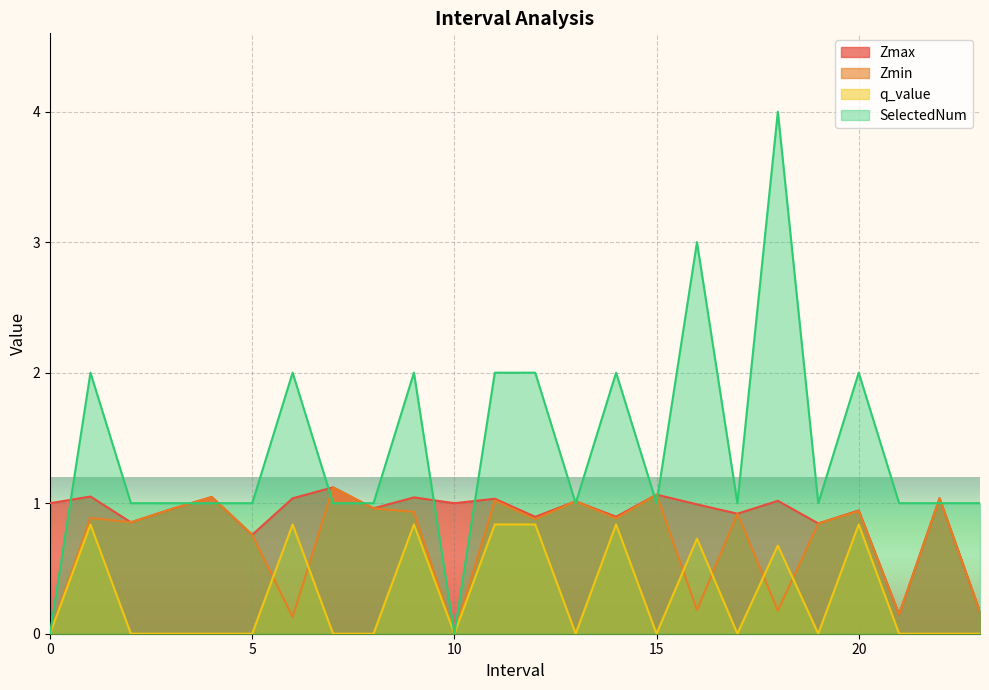

How many intersections are there between SelectedNum and Zmin?

10